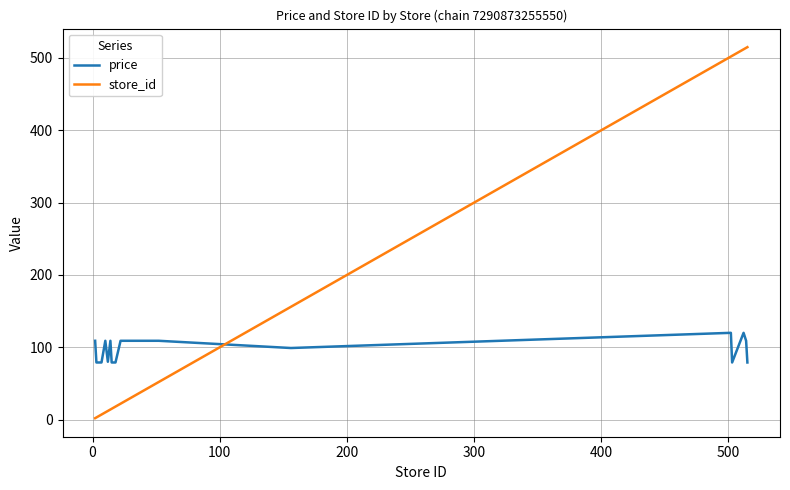

Which series has the largest total across all categories?

store_id